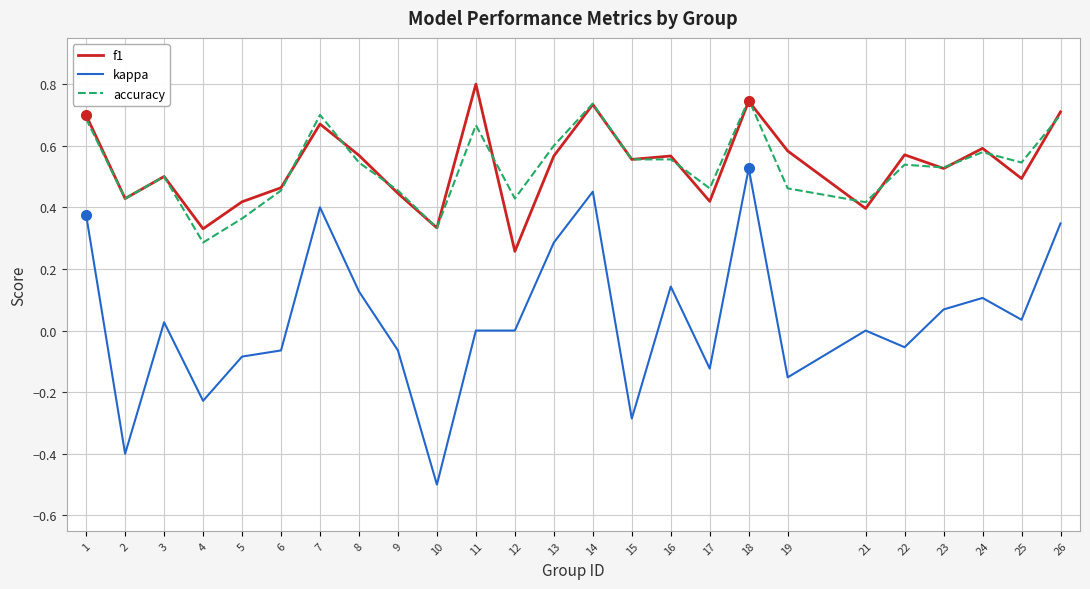

Which series has the largest range (max minus min)?

kappa